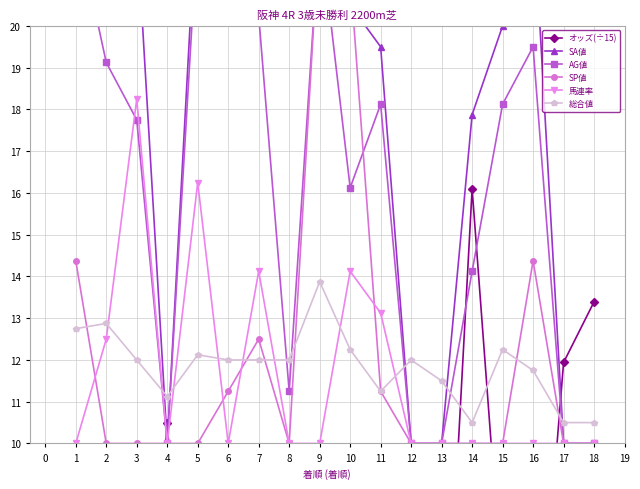

What is the value of the SA値 point at the 3rd from the left?

22.4